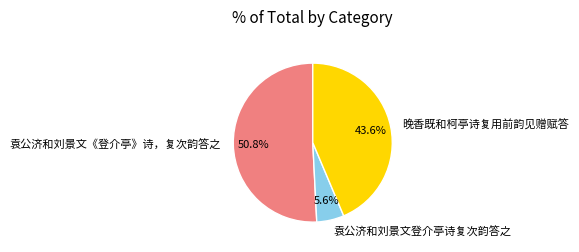

How much of the chart is everything except 袁公济和刘景文登介亭诗复次韵答之?

94.4%